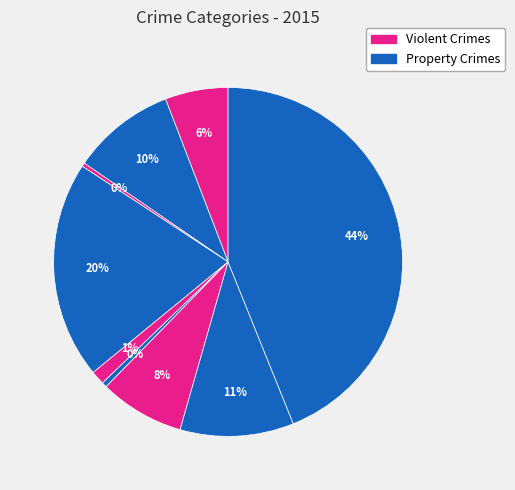

Is there a majority slice in this chart?

No